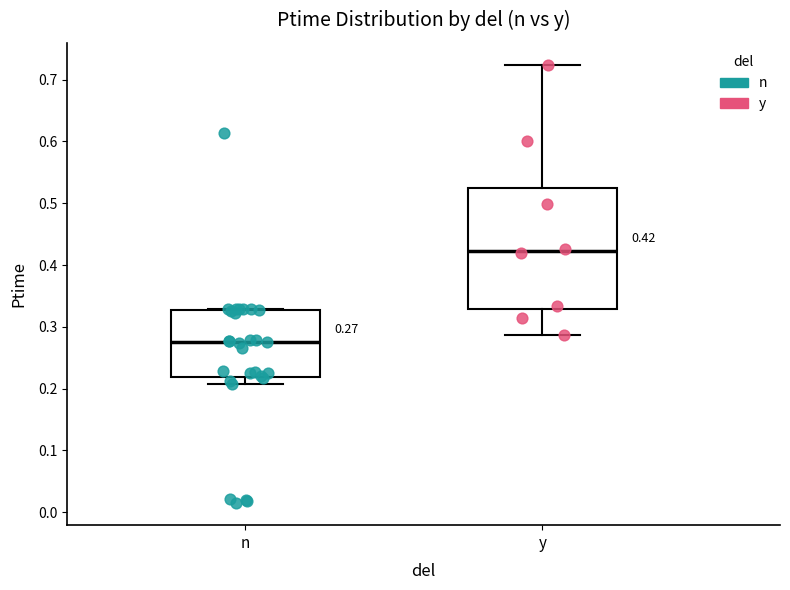

Which box is the tallest, from its lower edge to its upper edge?

y